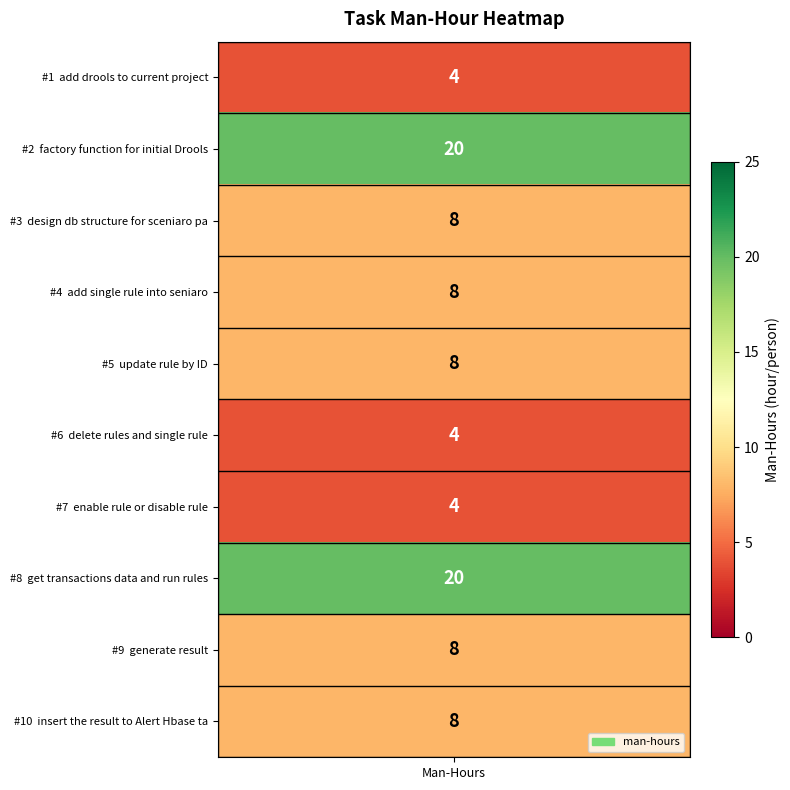

Which category has the lowest value across all series?

add drools to current project